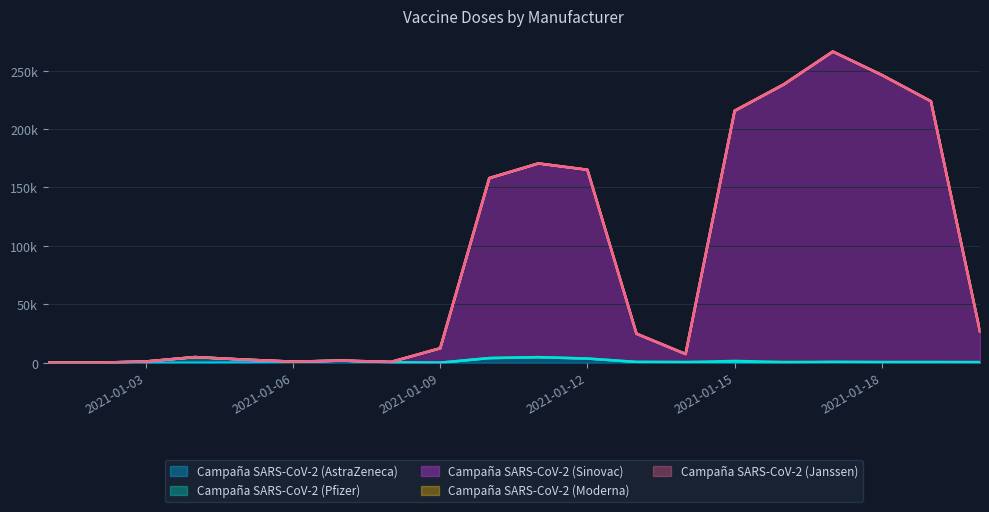

At which label is Campaña SARS-CoV-2 (Janssen) closest to 0?

2021-01-01